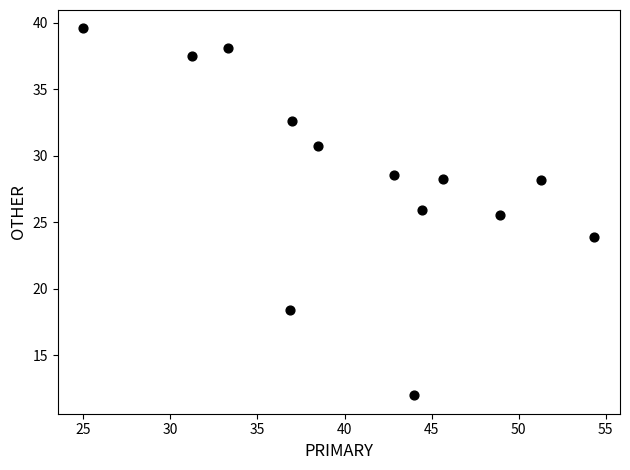

What Y value in the scatter plot is closest to 25?

25.5